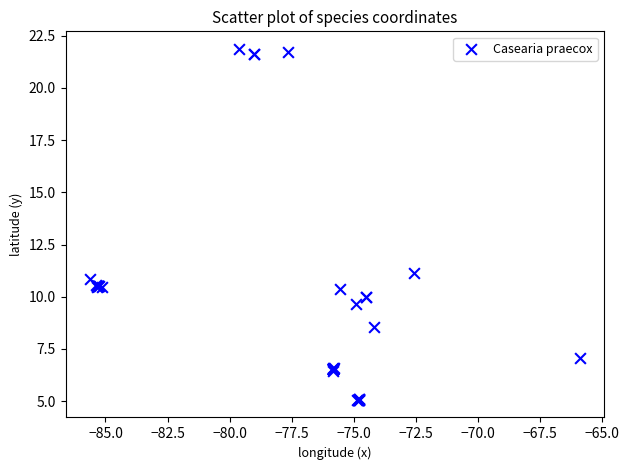

What Y value in the scatter plot is closest to 13?

11.1